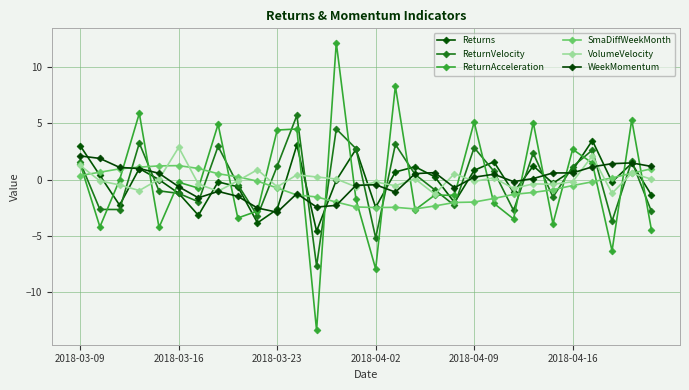

Where is ReturnVelocity nearest to the value 0?

8